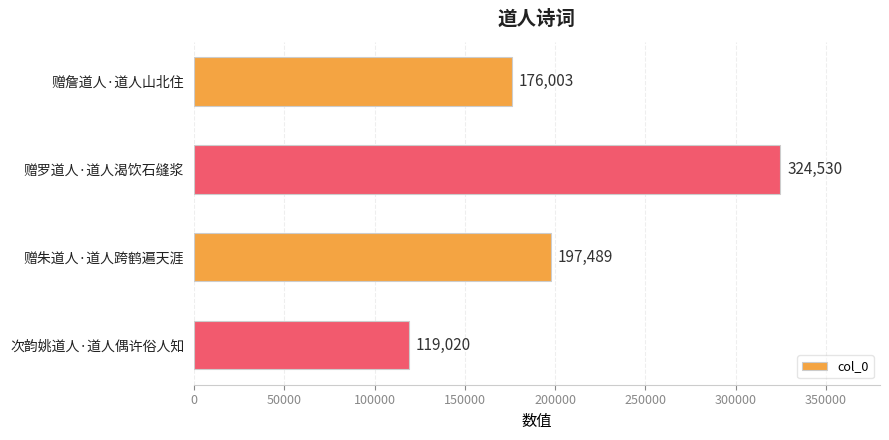

What is the label of the 1st bar from the top?

赠詹道人·道人山北住